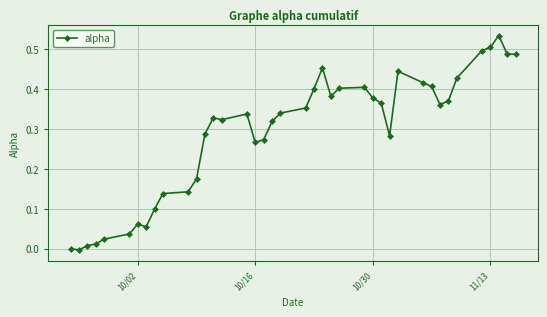

What is the sum of all values?

11.6